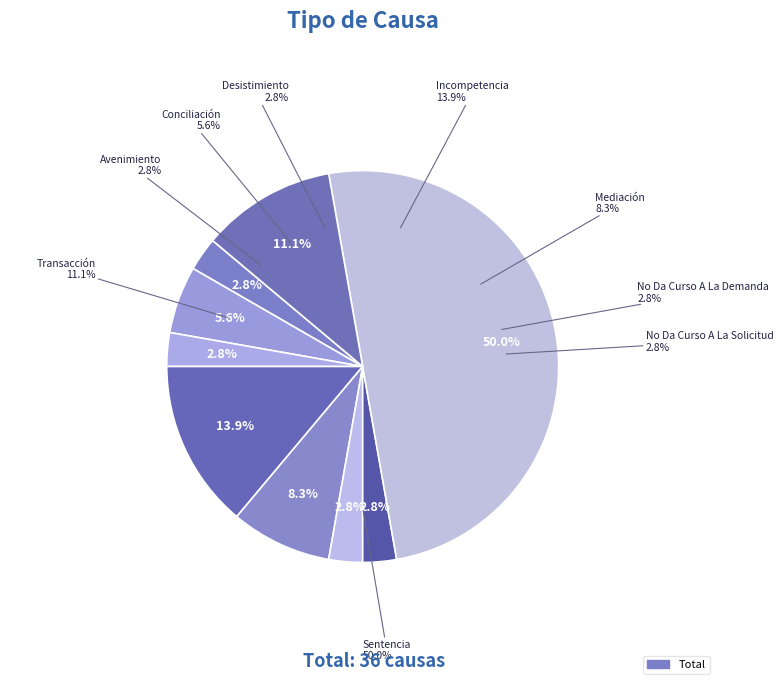

Does Avenimiento represent more than half of the total?

No